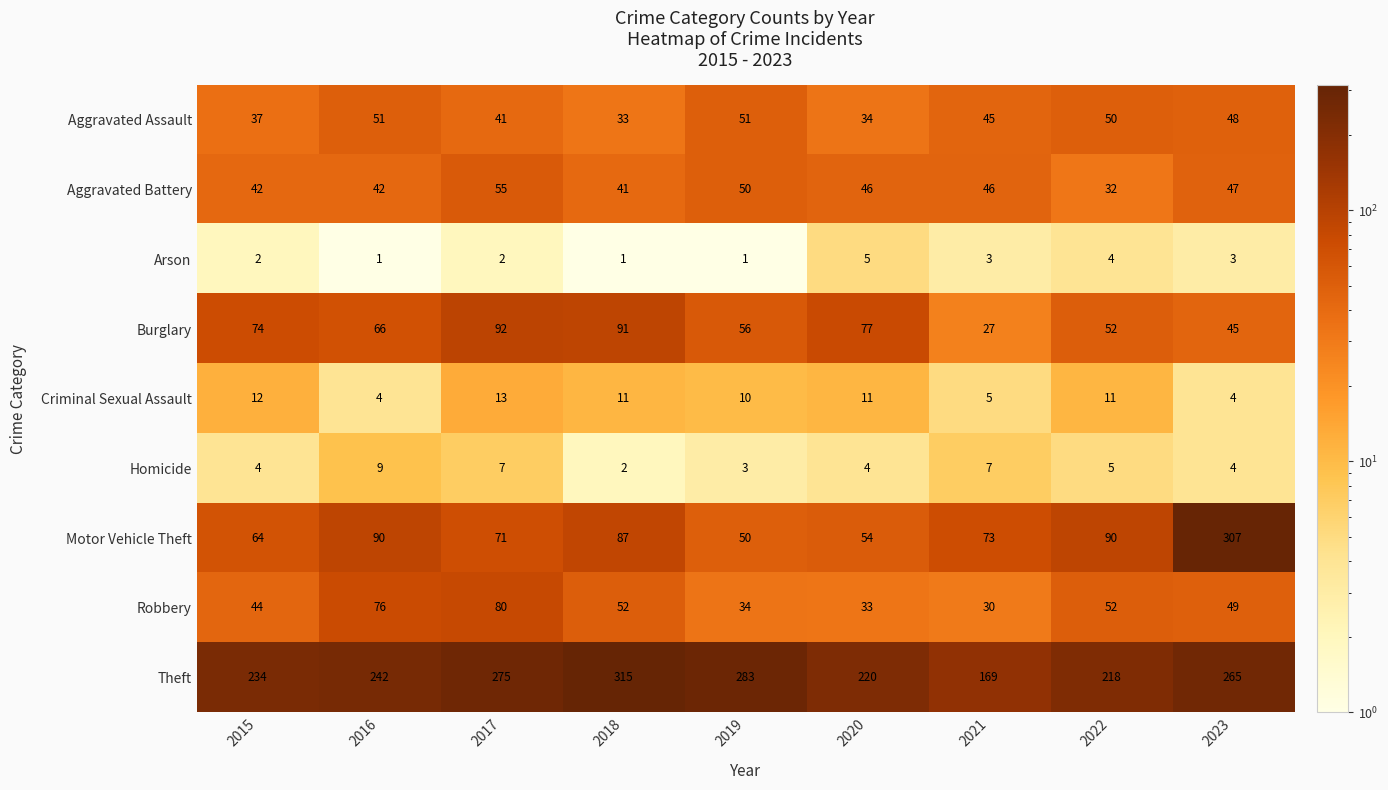

True or false: Aggravated Assault has a value of 25 at 2023.

False